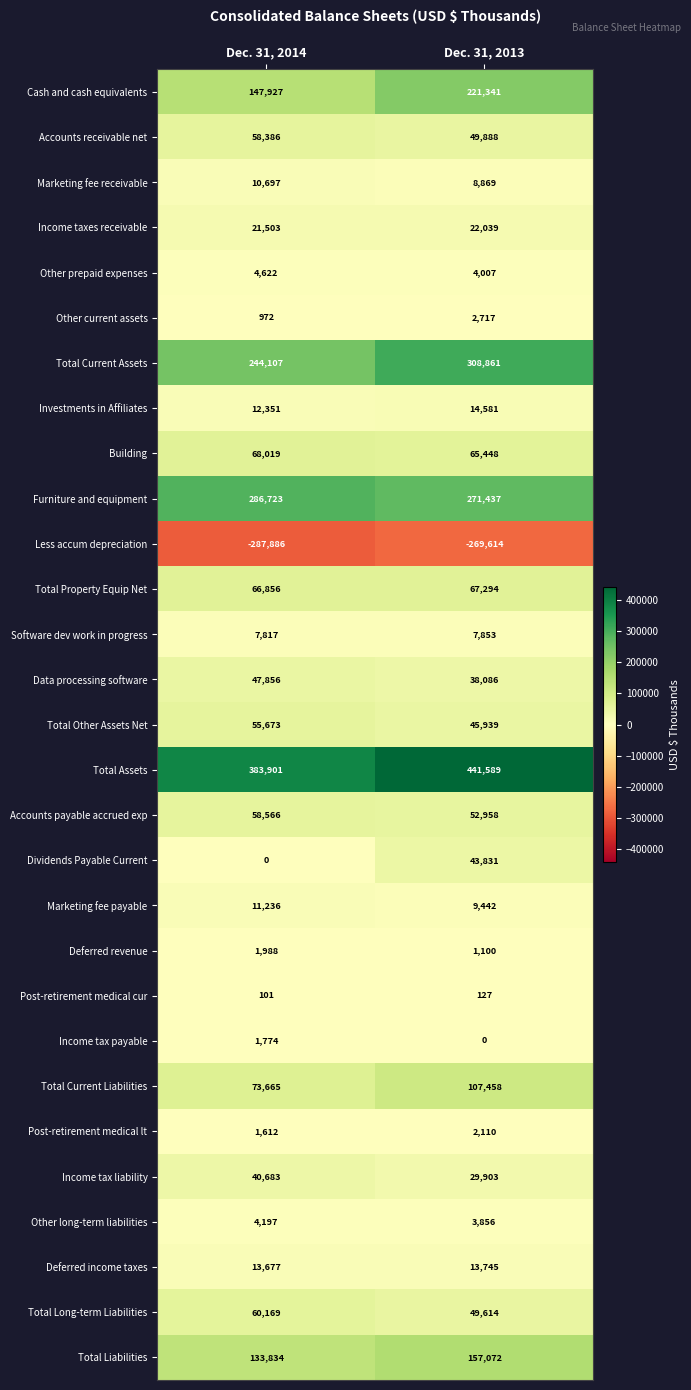

What is the greatest value displayed?

441589